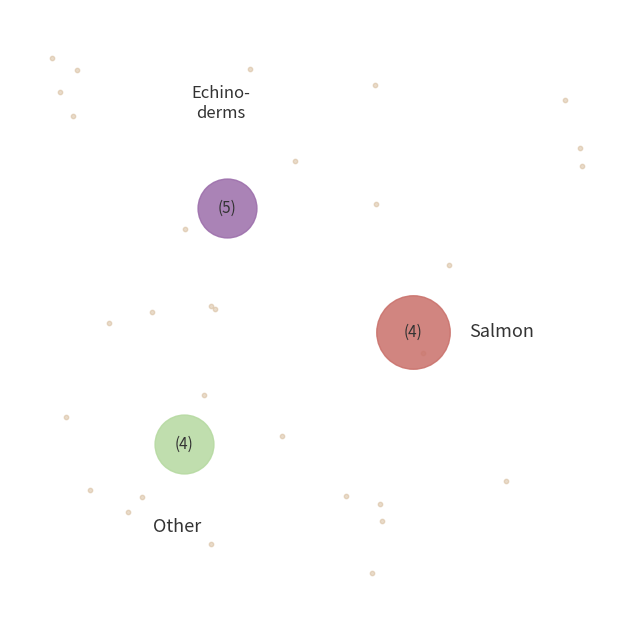

The 2016-08 slice represents 1% of the pie. True or false?

False